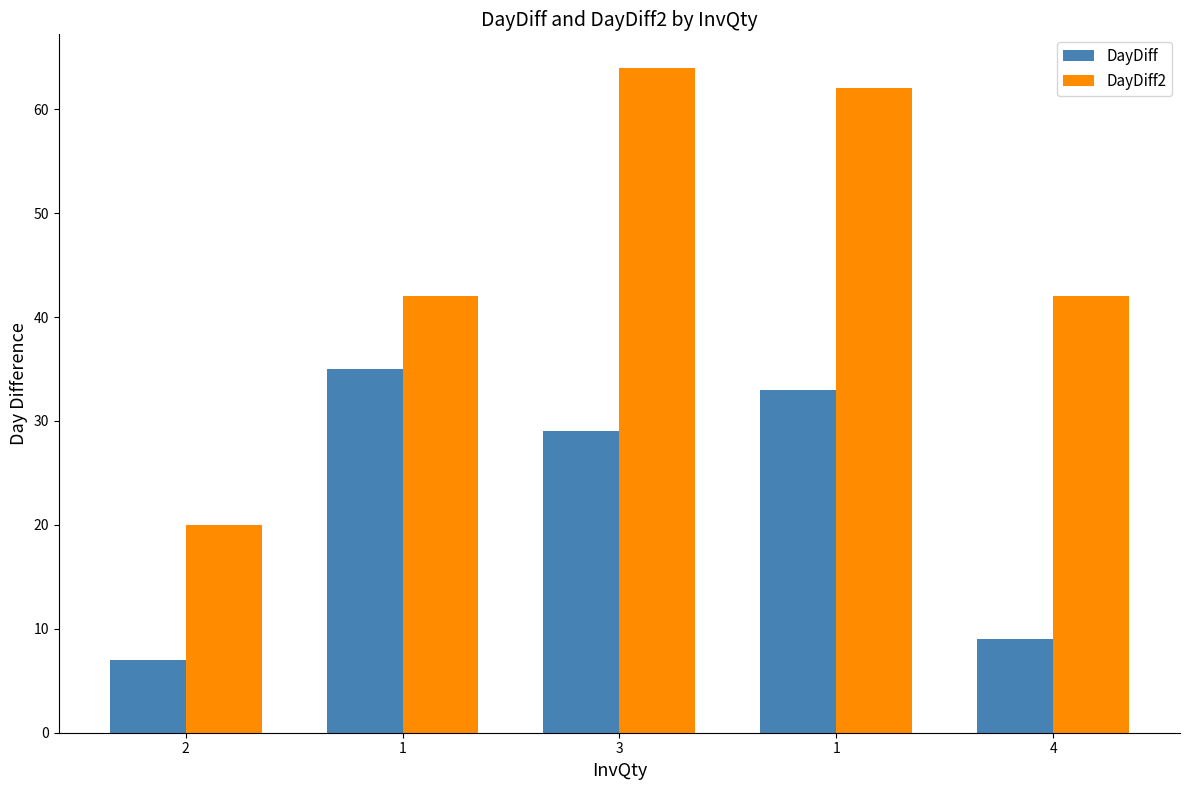

Which label corresponds to the largest value in the chart?

3